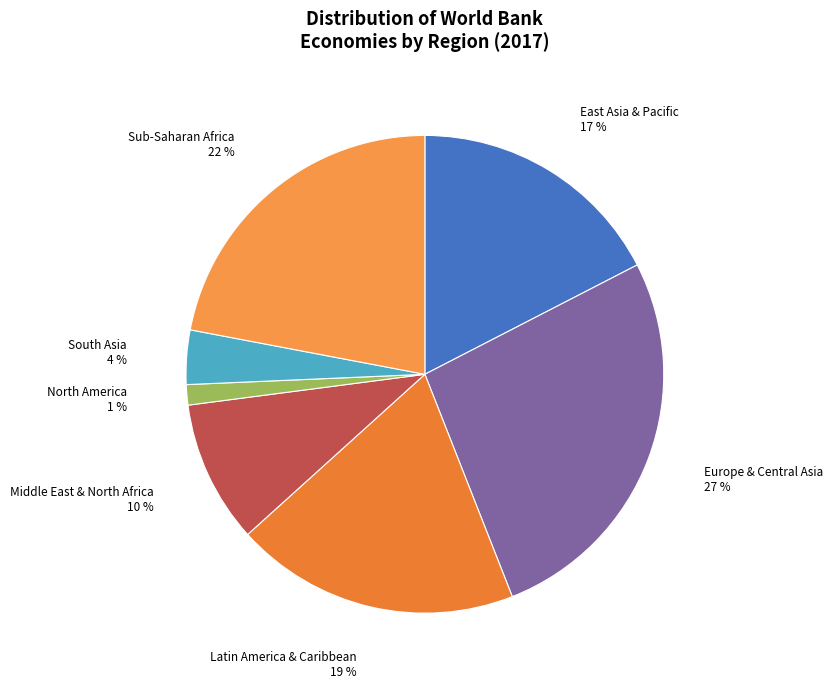

Do Sub-Saharan Africa and North America together represent more than half of the pie?

No